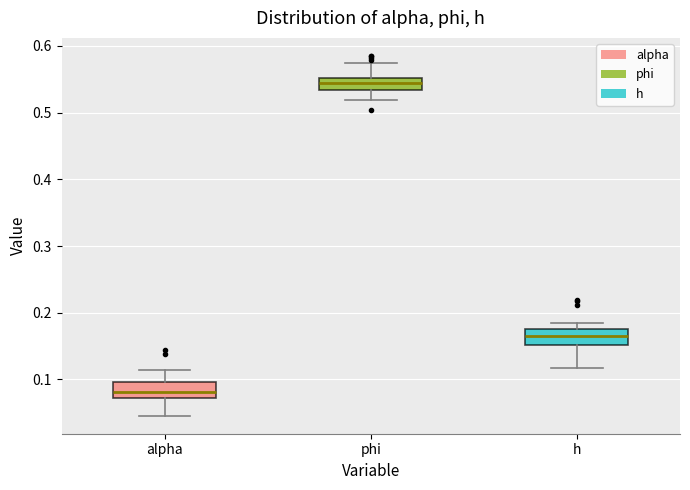

Where is the upper edge of the box for alpha on the y-axis? The values are not printed on the chart, so give them approximately, as read against the axis.

0.10